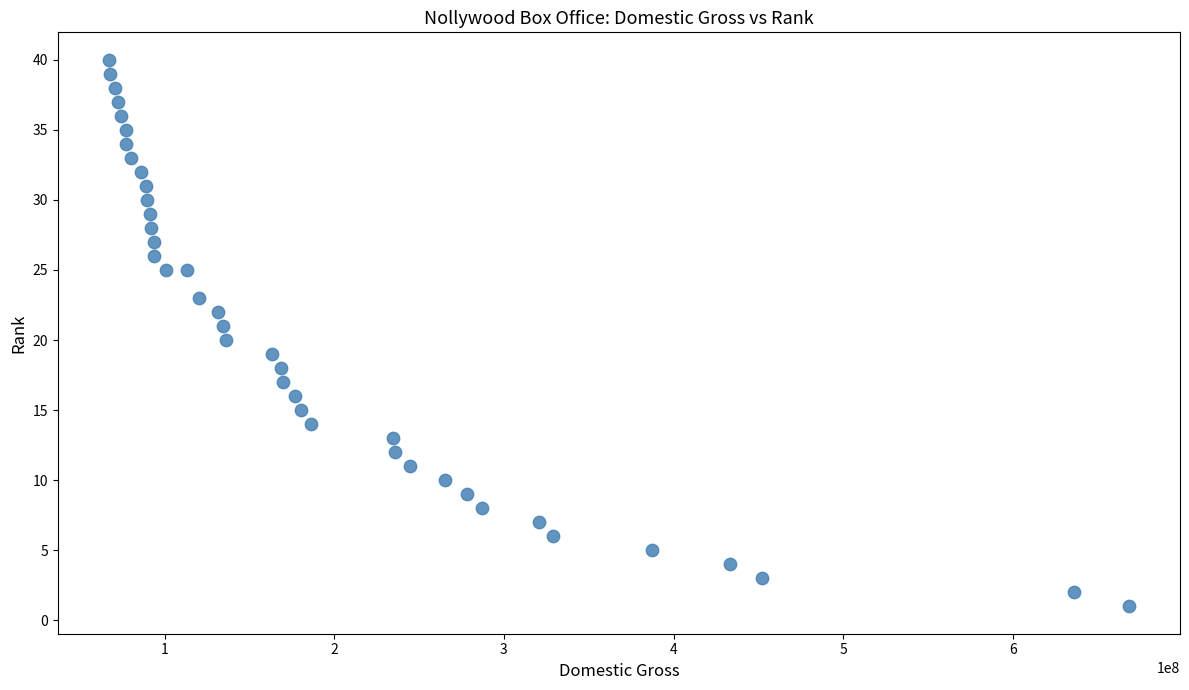

What is the range of X values (max minus min)?

601290556